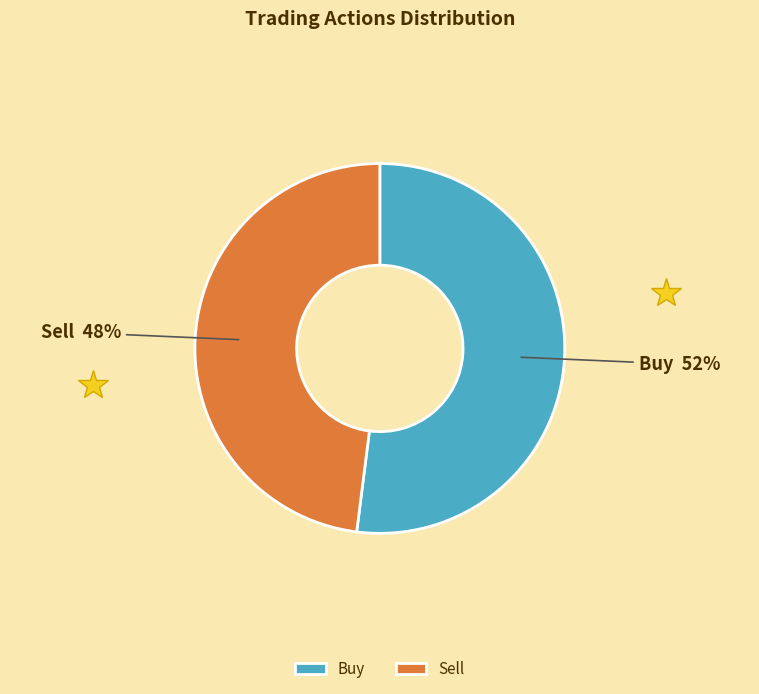

Does Sell account for over 50% of the chart?

No